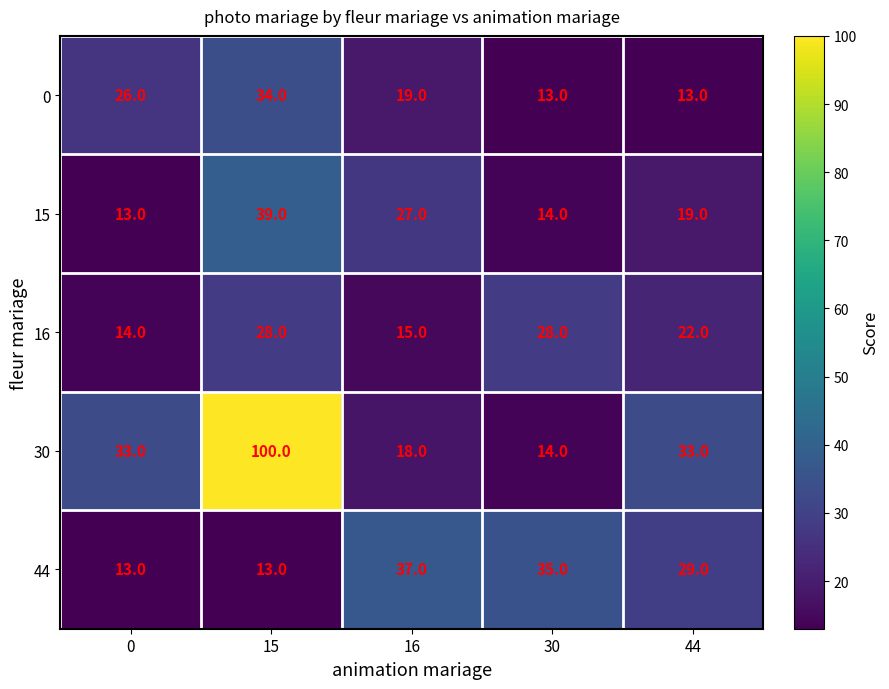

What is the maximum value shown in the chart?

100